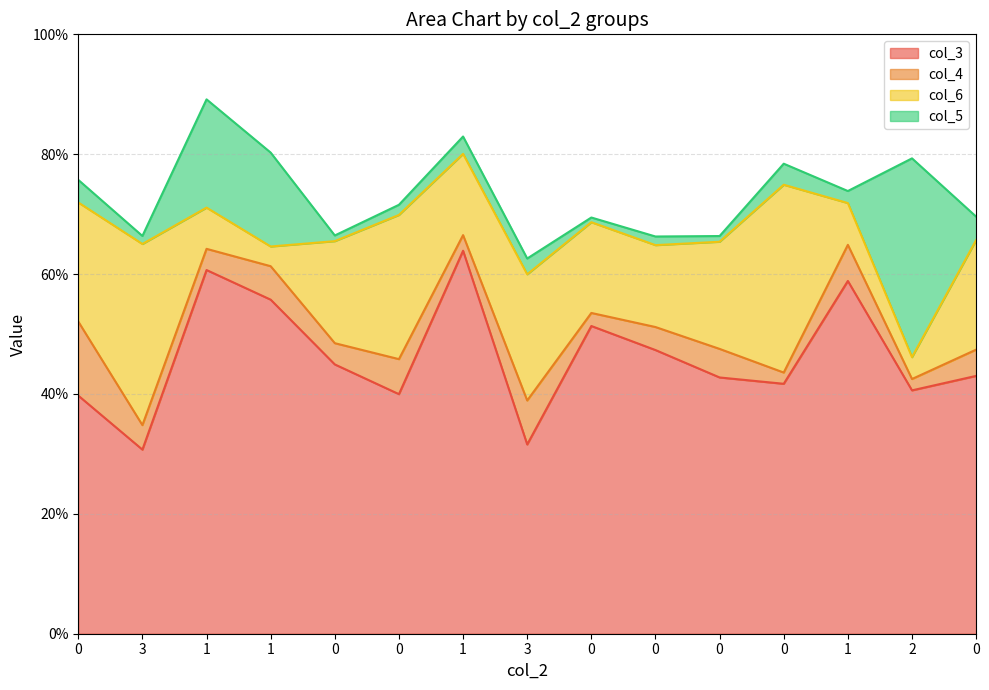

What is the sum of all col_4 values?

0.7